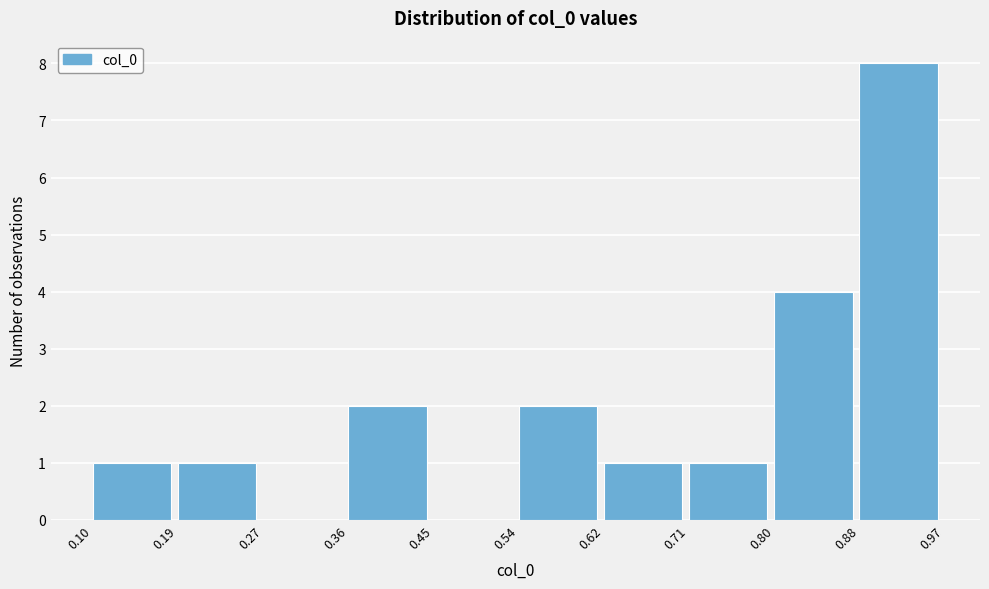

Over which range of the x-axis is the bar tallest?

0.88 to 0.97